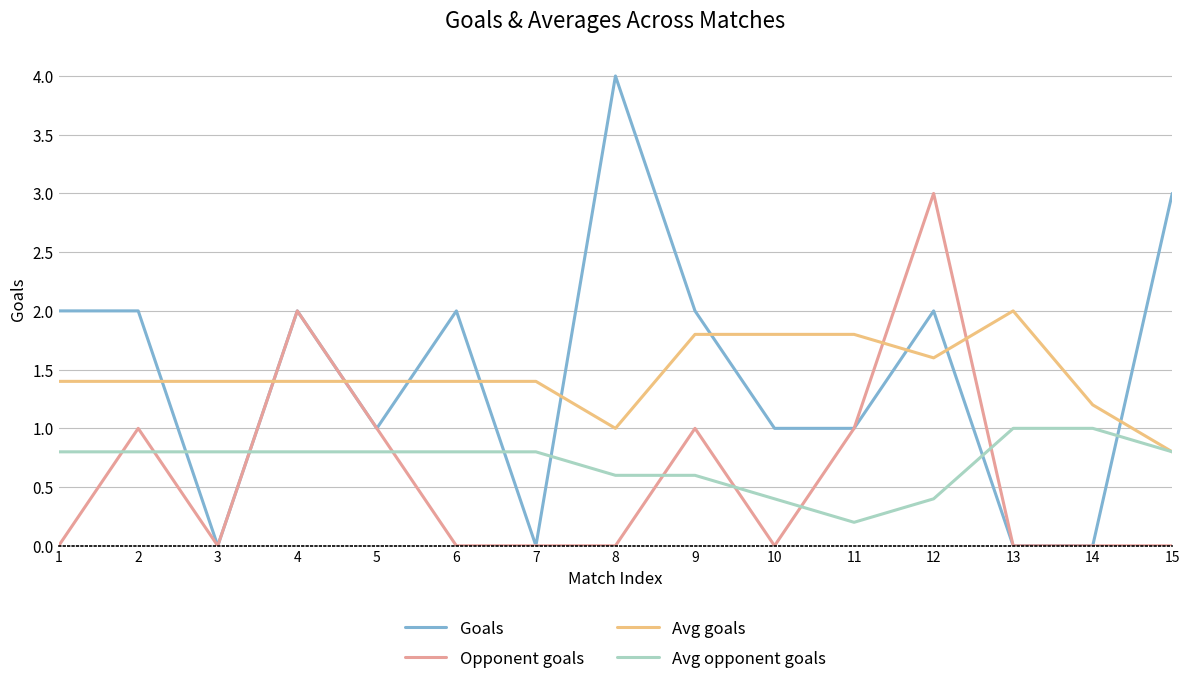

Between which two adjacent categories do Goals and Avg goals first intersect?

2 and 3